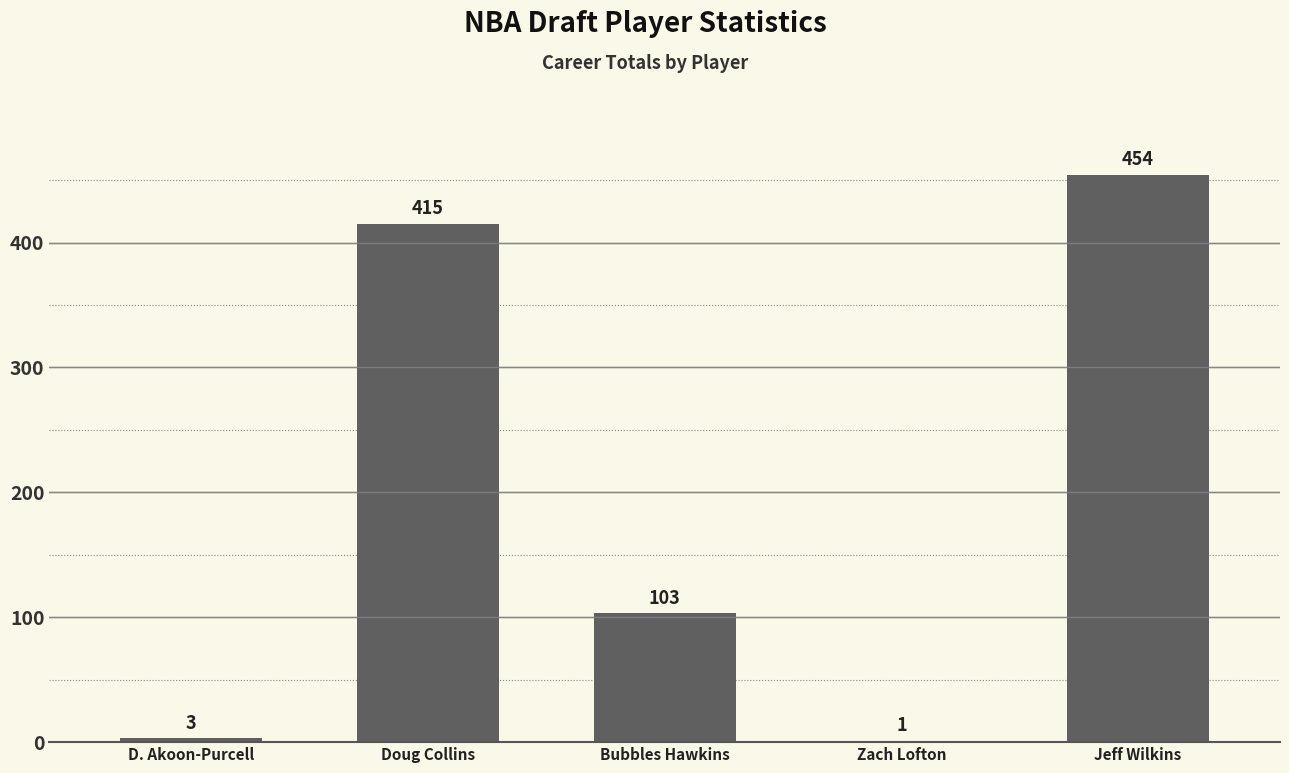

The chart shows a value of 454 at Jeff Wilkins. True or false?

True